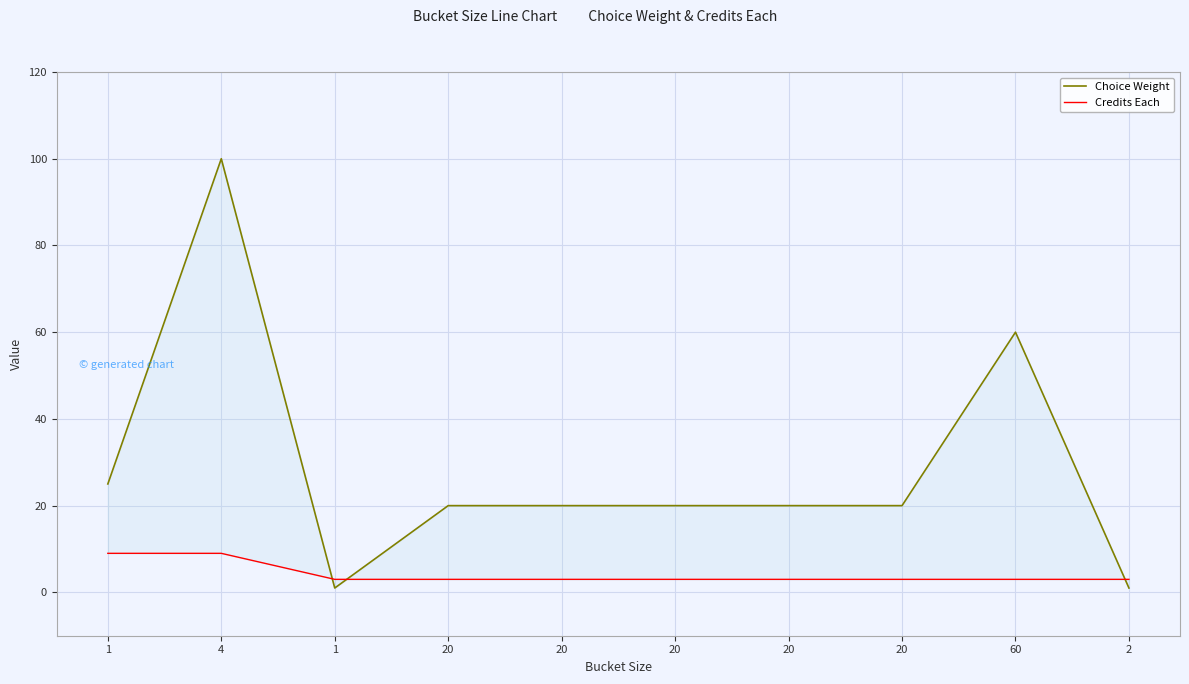

Rank the categories by Choice Weight value from lowest to highest.

1, 2, 20, 20, 20, 20, 20, 1, 60, 4